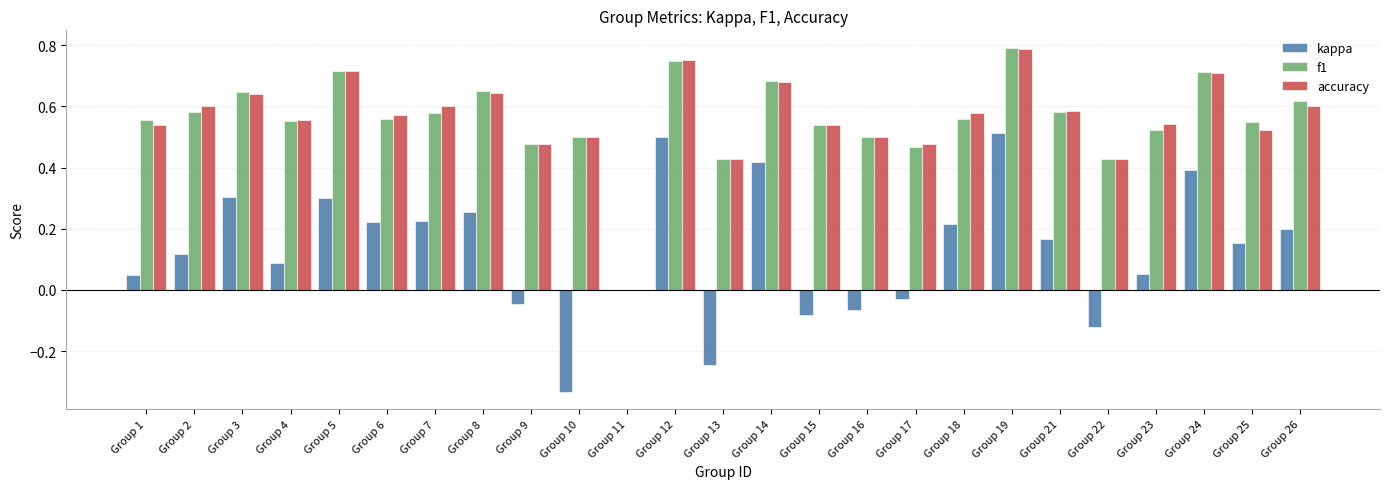

Is it true that f1 equals 0.4 at Group 22?

True